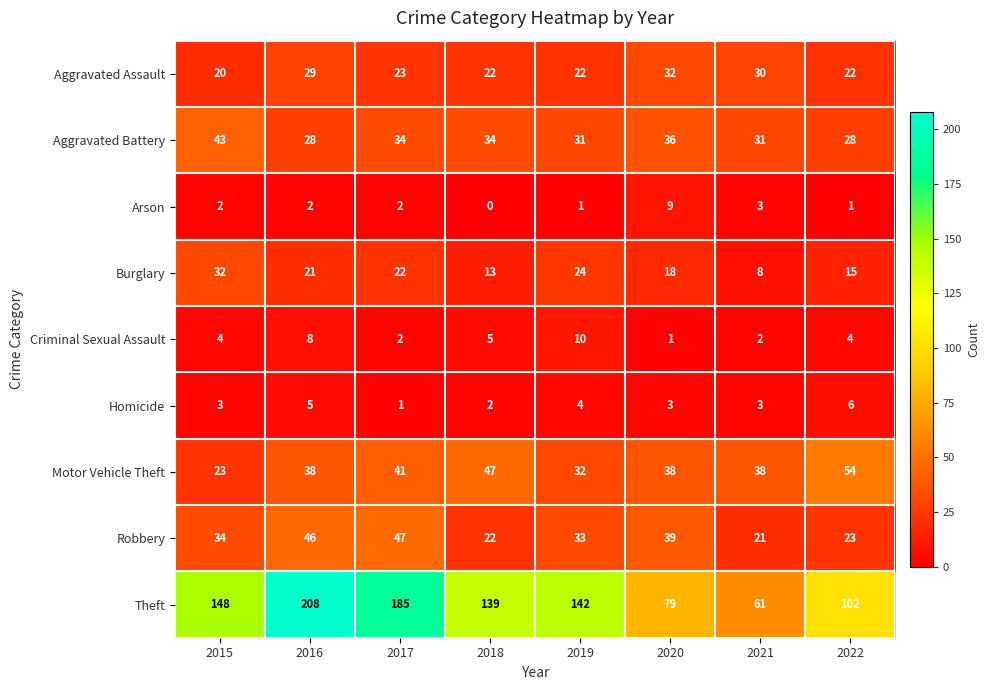

At which category is the sum across all series the highest?

2016